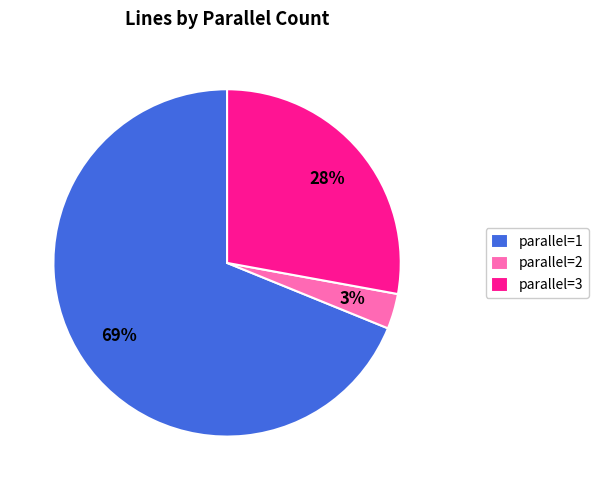

Do parallel=1 and parallel=3 together represent more than half of the pie?

Yes